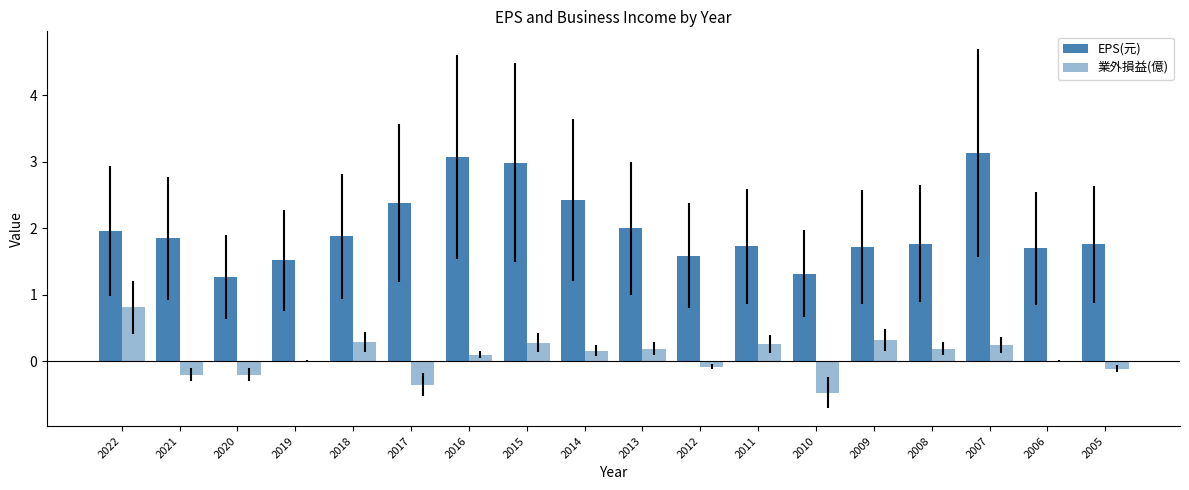

Read the EPS(元) value at 2021.

1.9